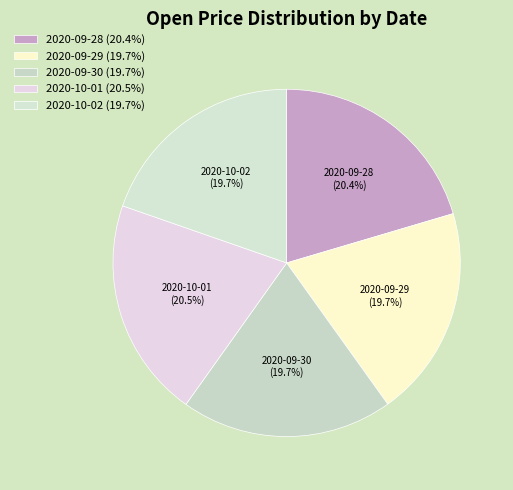

Do 2020-09-29 (19.7%) and 2020-09-28 (20.4%) together represent more than half of the pie?

No